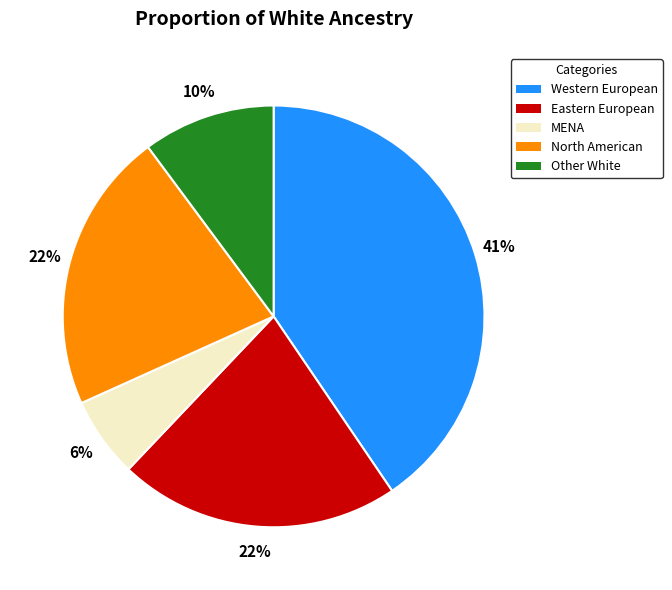

What percentage is the Western European slice, to the nearest percent?

41%